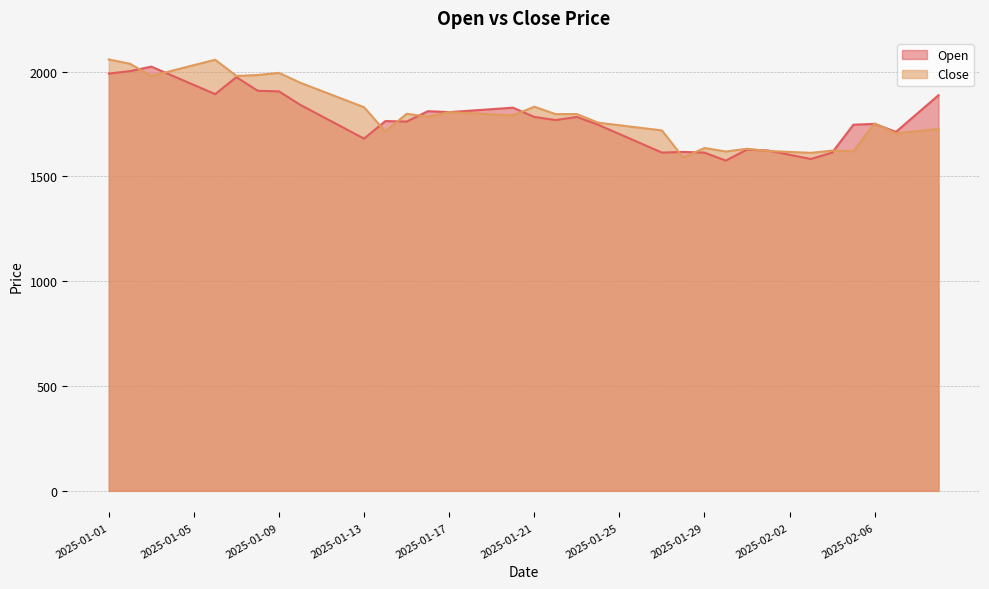

True or false: Open has more than 0 interior local peaks.

True